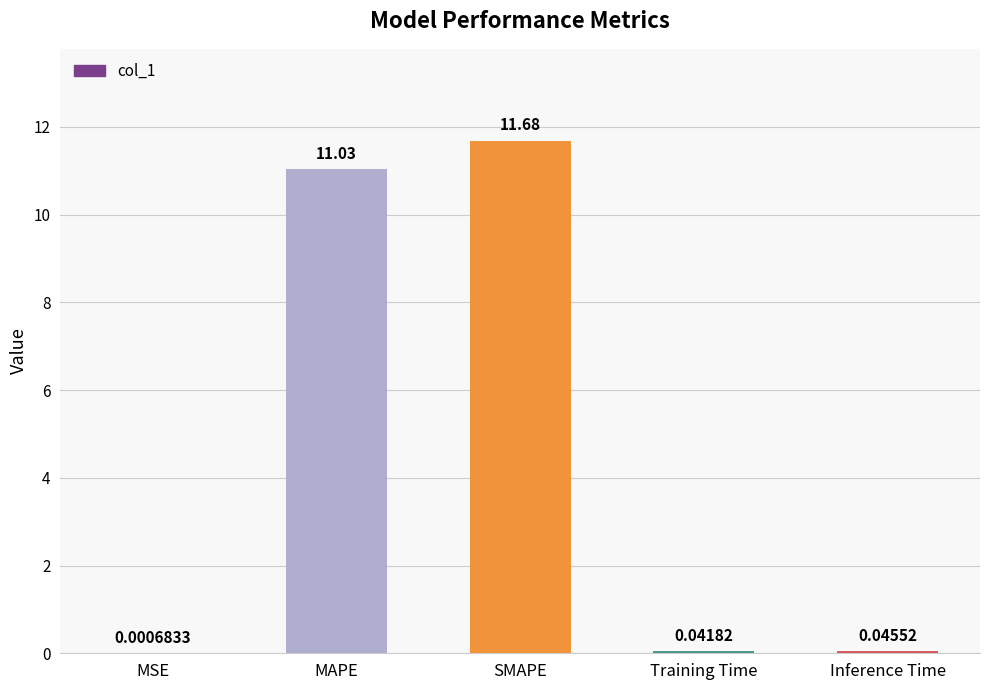

At which category does the chart reach its peak across all series?

SMAPE